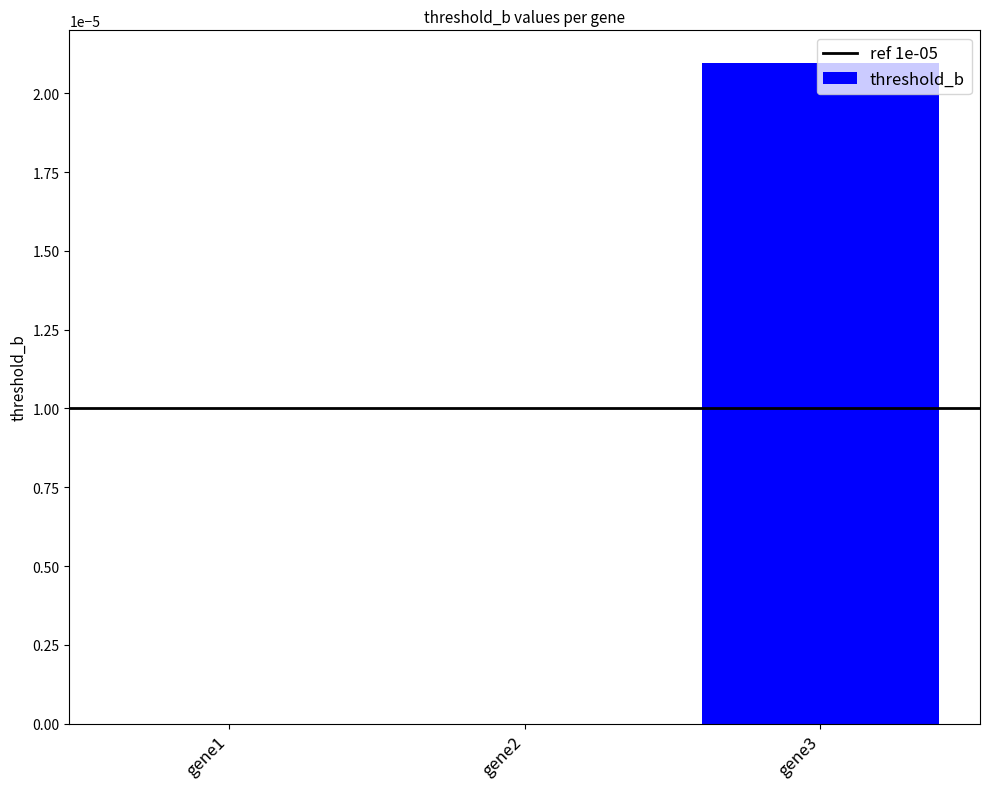

The chart shows a value of 0.0 at gene2. True or false?

True